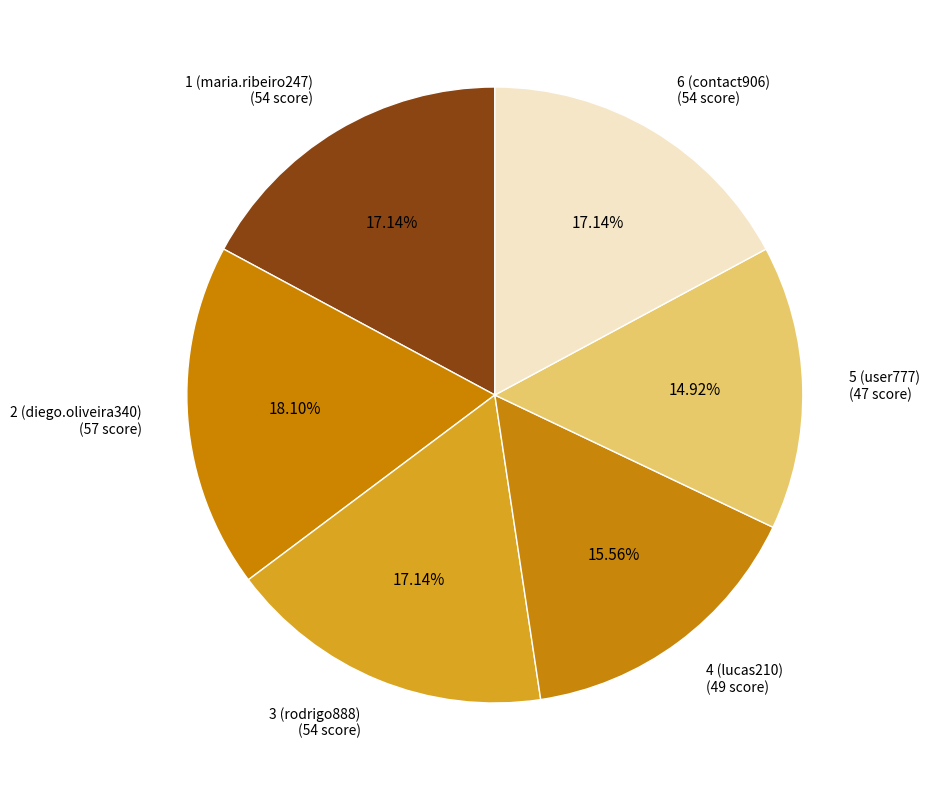

Which has a higher value, 1 (maria.ribeiro247) (54 score) or 5 (user777) (47 score)?

1 (maria.ribeiro247) (54 score)